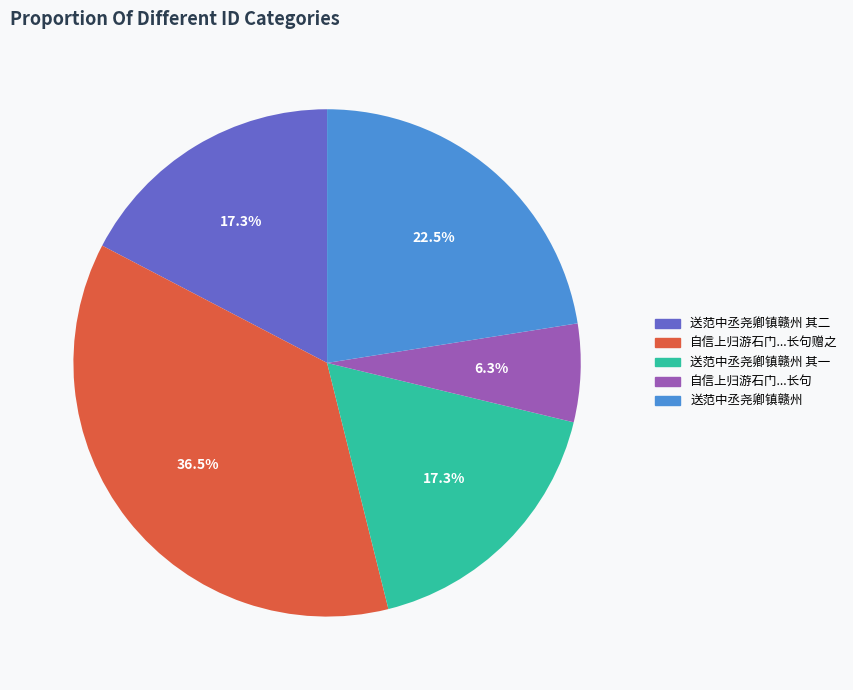

Combined, do 自信上归游石门...长句赠之 and 送范中丞尧卿镇赣州 其二 account for over 50%?

Yes